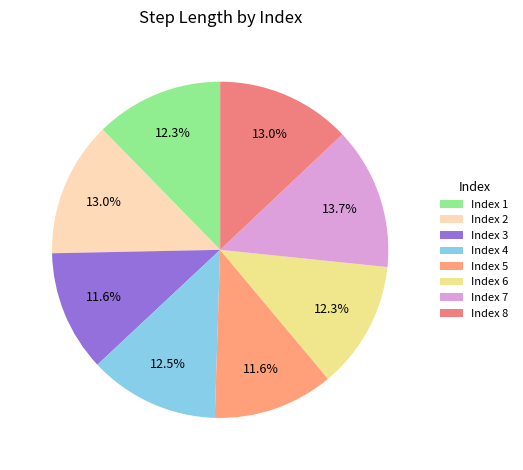

Rank the categories by value from highest to lowest.

7, 2, 8, 4, 1, 6, 3, 5